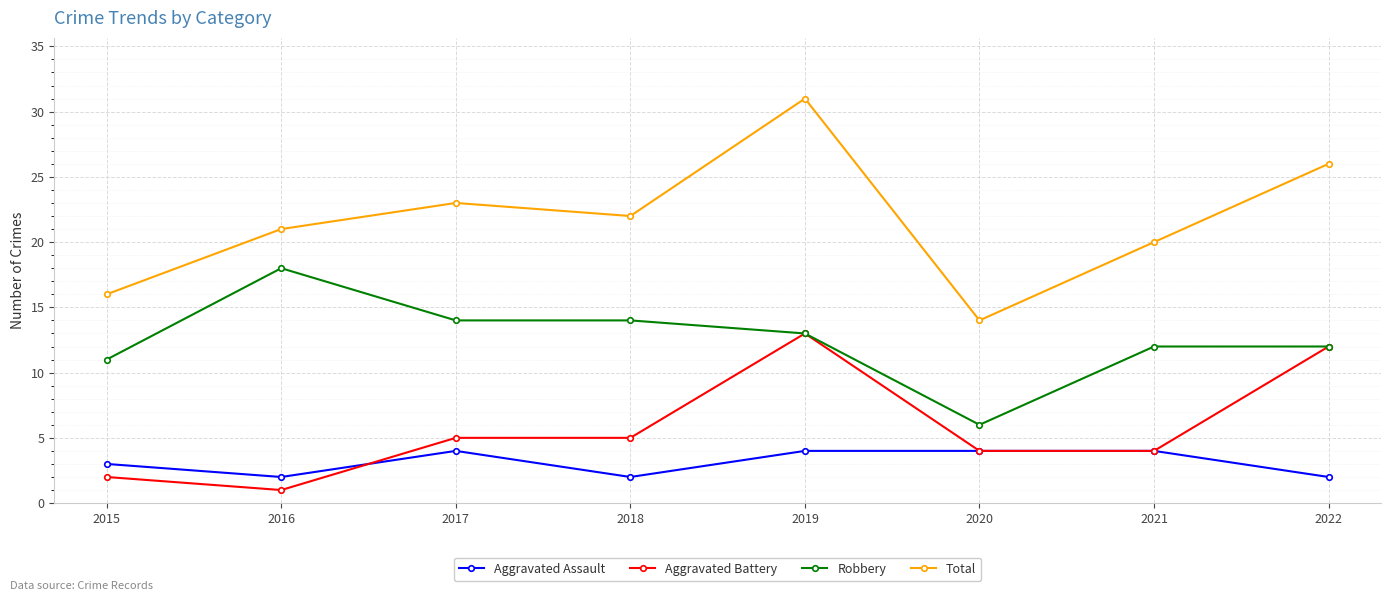

Is it true that Total equals 26 at 2022?

True